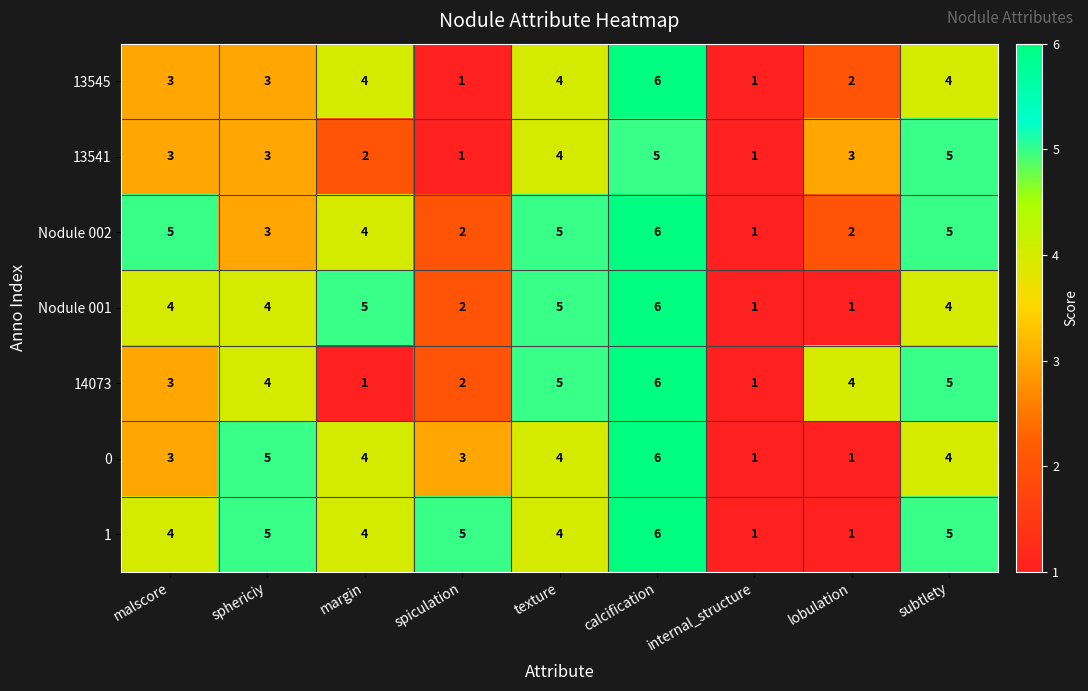

What is the difference between the highest and lowest values at margin?

4